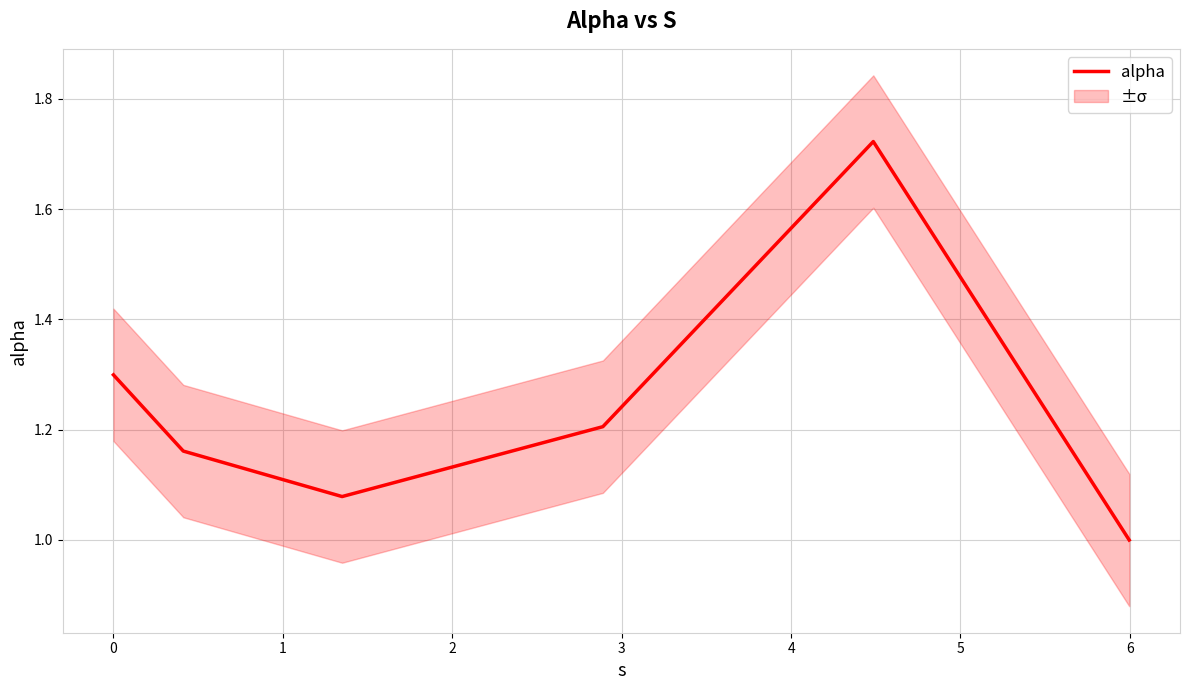

What is the minimum value for alpha?

1.0